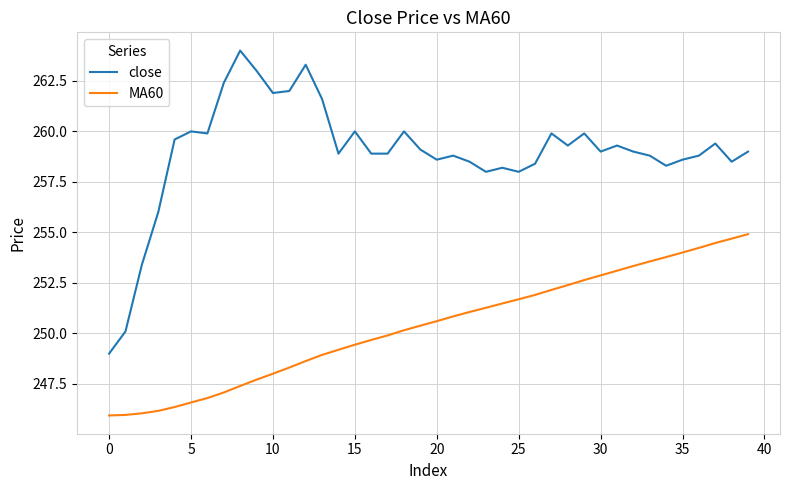

Which series has the largest range (max minus min)?

close